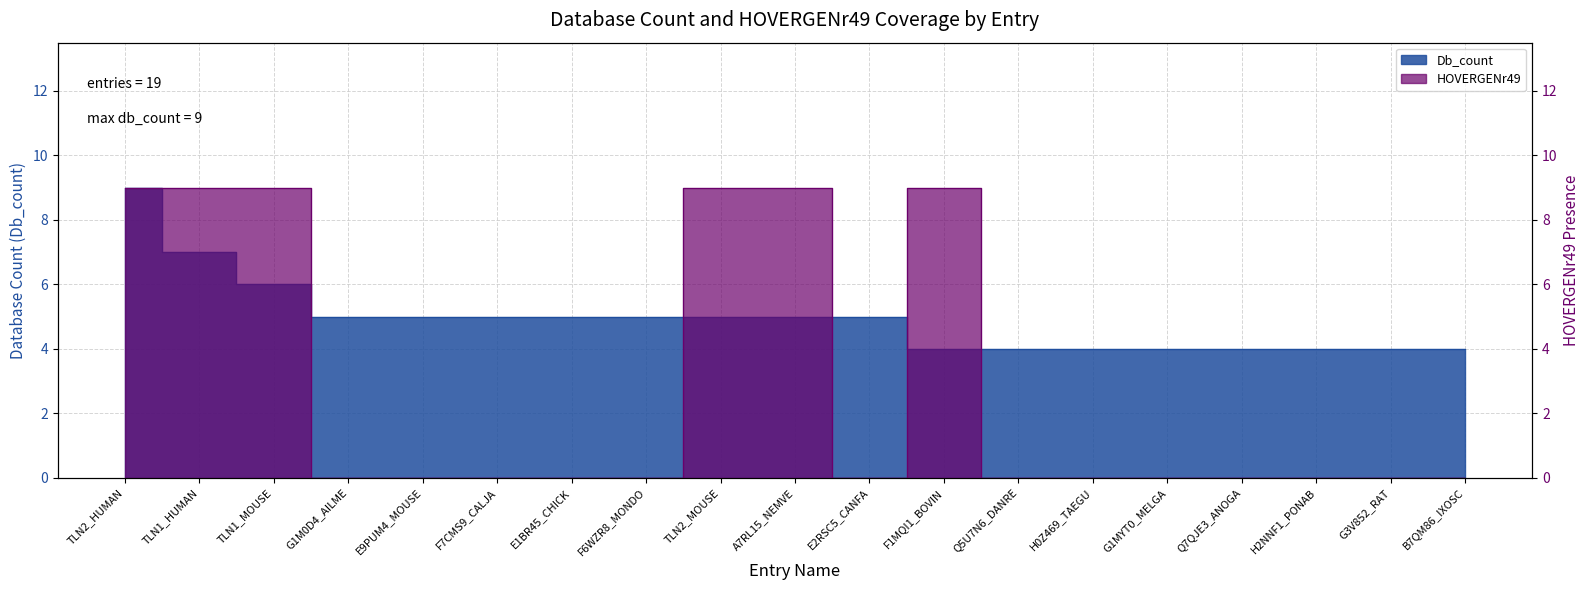

True or false: Db_count has a value of 10 at TLN1_MOUSE.

False